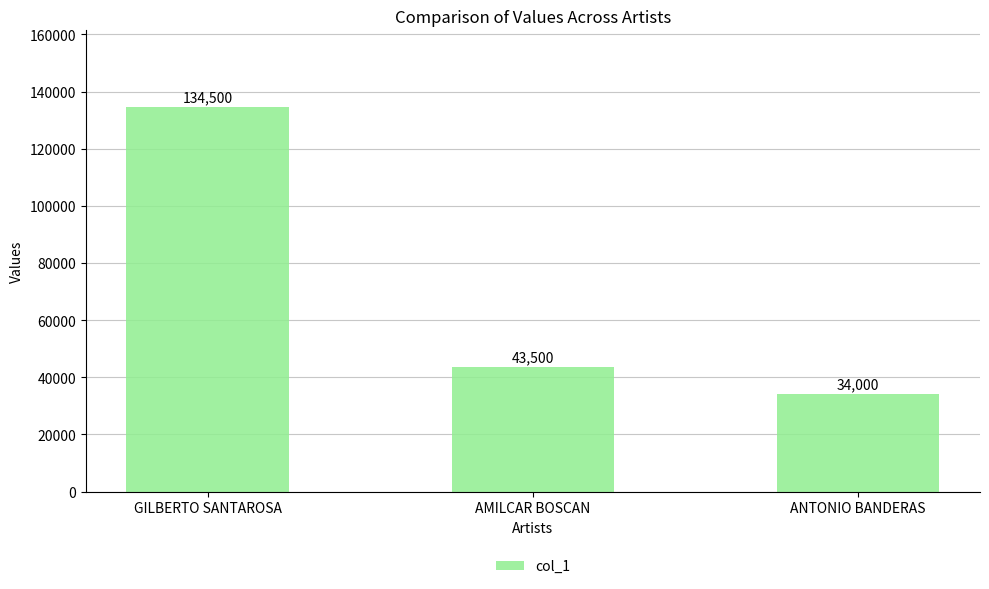

Reading left to right, list all the values displayed in this chart.

GILBERTO SANTAROSA=134500	AMILCAR BOSCAN=43500	ANTONIO BANDERAS=34000